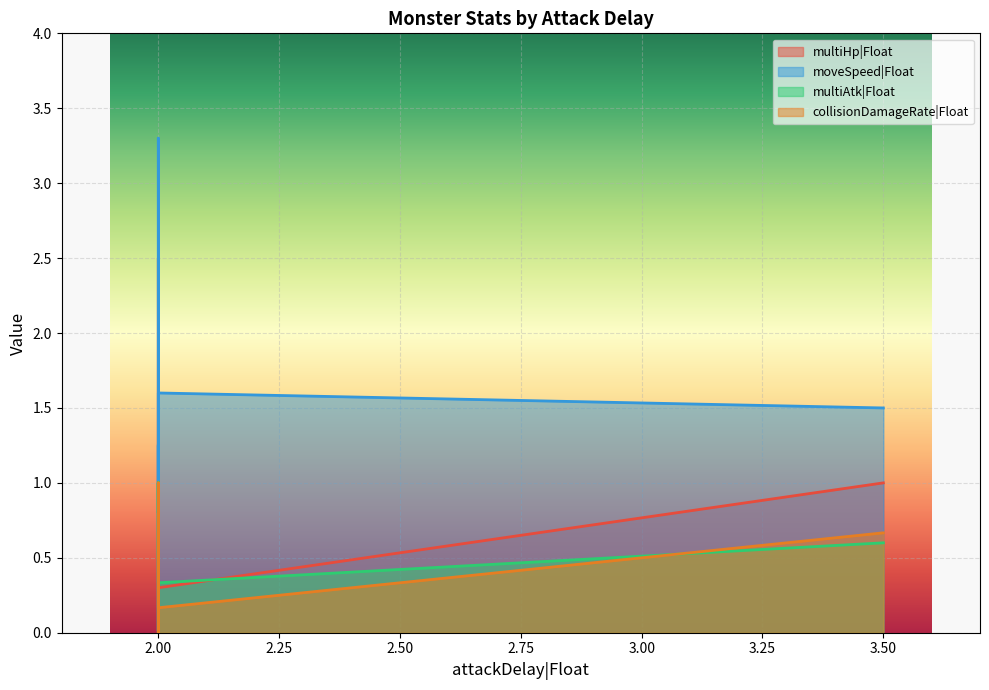

Which has a higher value, 2.0 or 2.0?

2.0